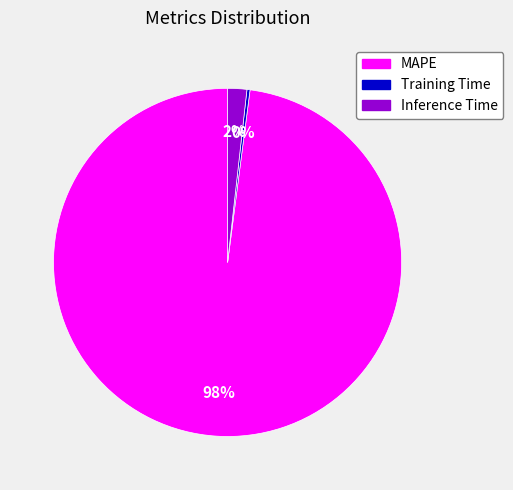

Which slice represents more than half of the pie?

MAPE